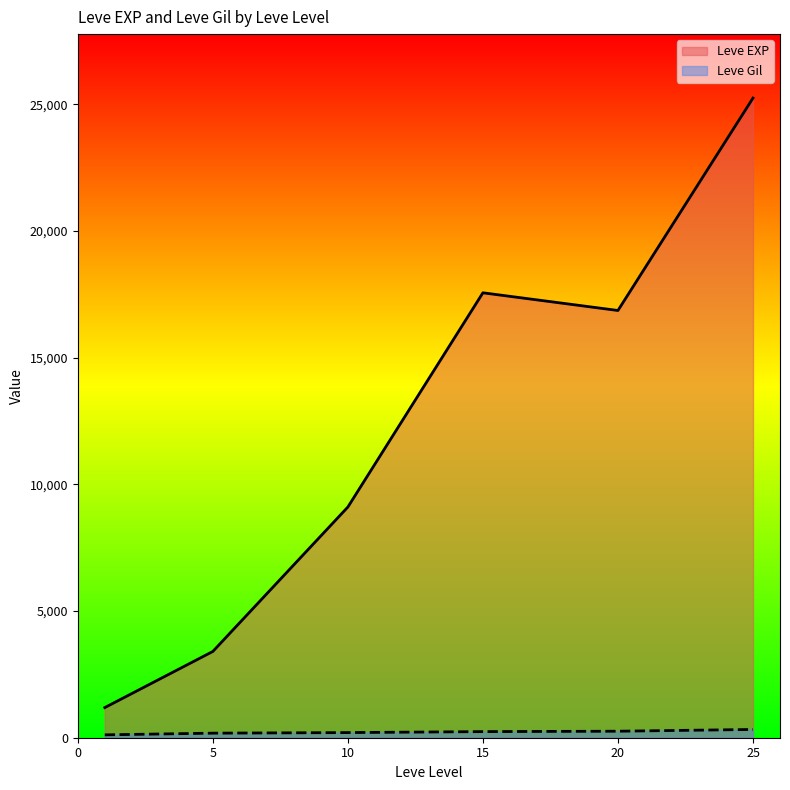

How many lines are shown in the chart?

2